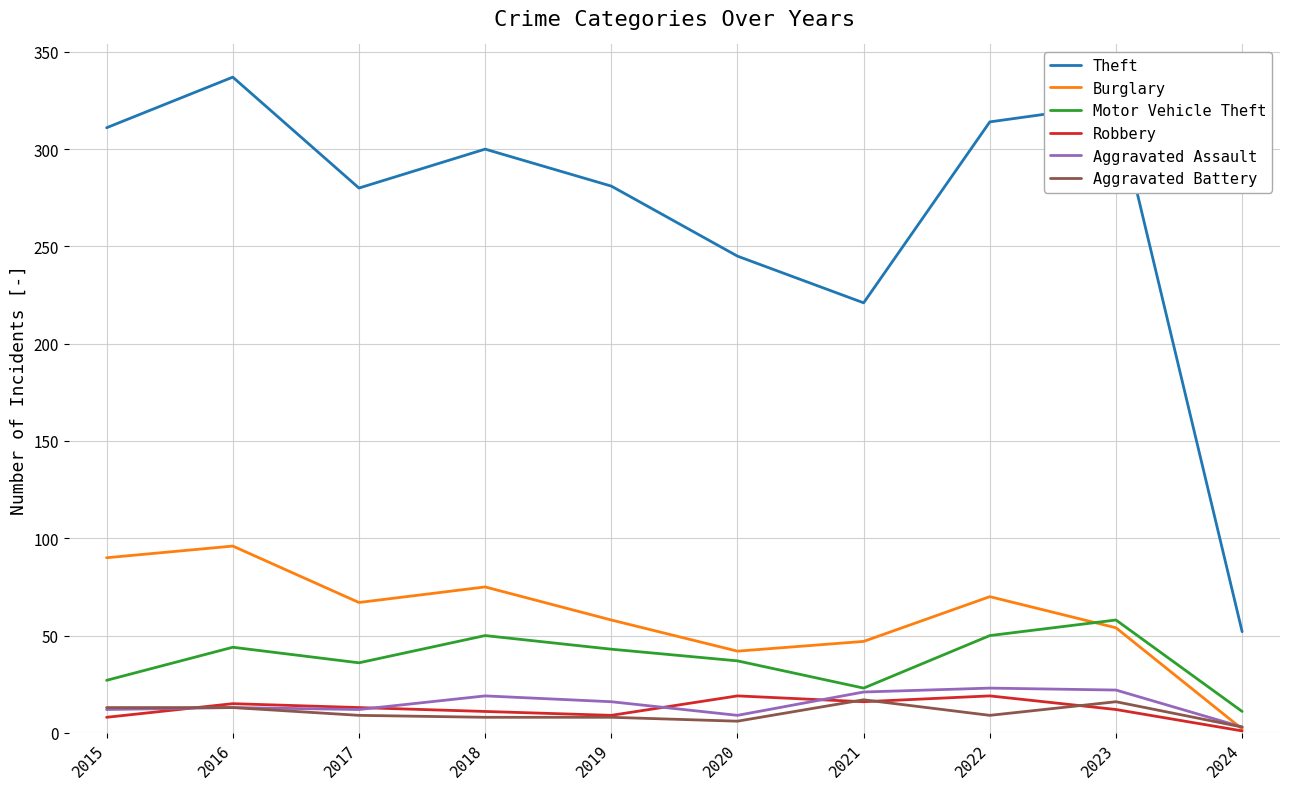

What is the total value across all series at 2019?

415